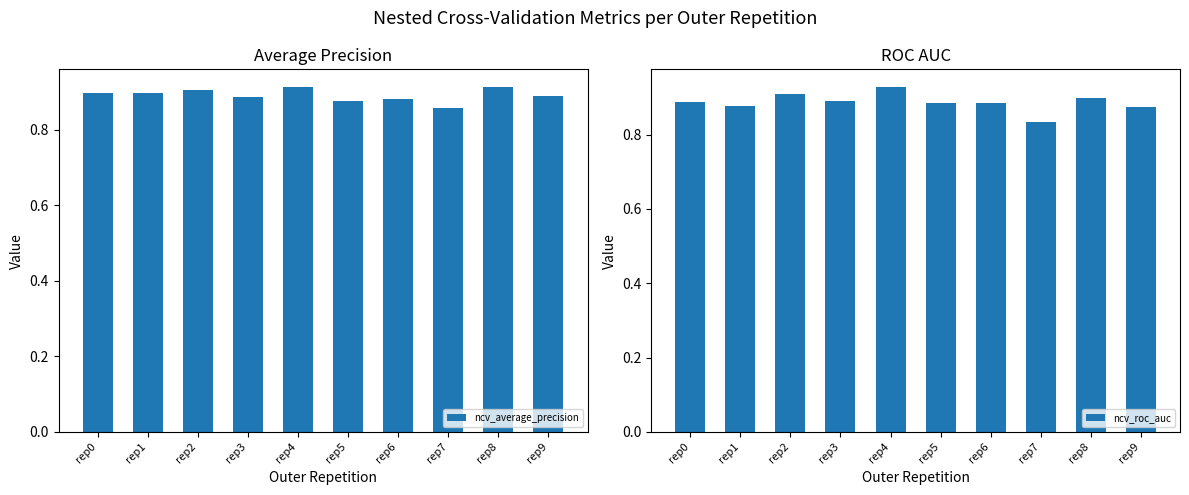

Rank the categories by ncv_average_precision value from highest to lowest.

rep4, rep8, rep2, rep0, rep1, rep9, rep3, rep6, rep5, rep7